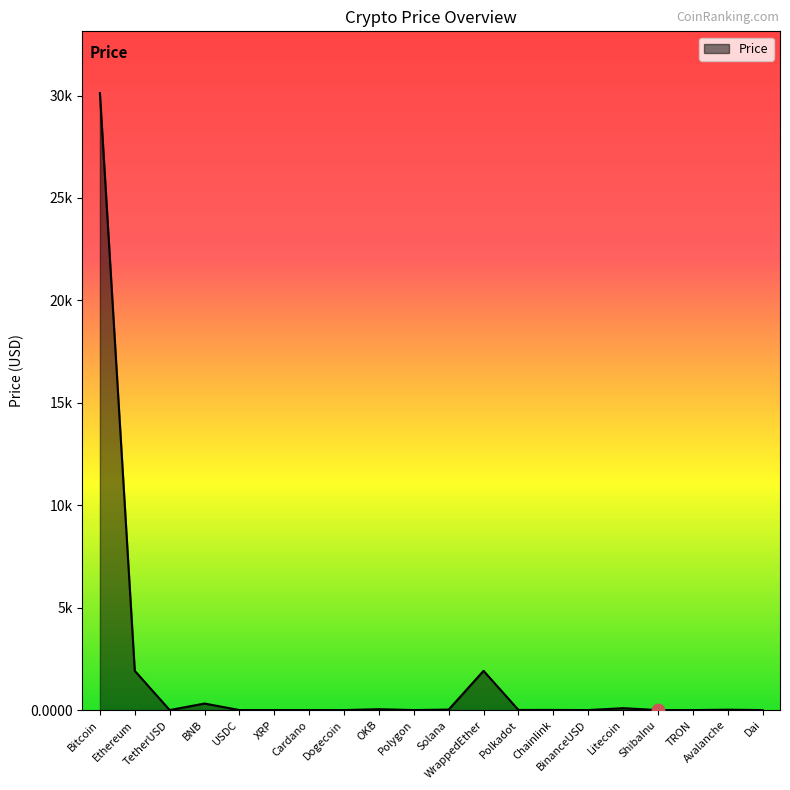

Which has a higher value, Dai or BinanceUSD?

BinanceUSD